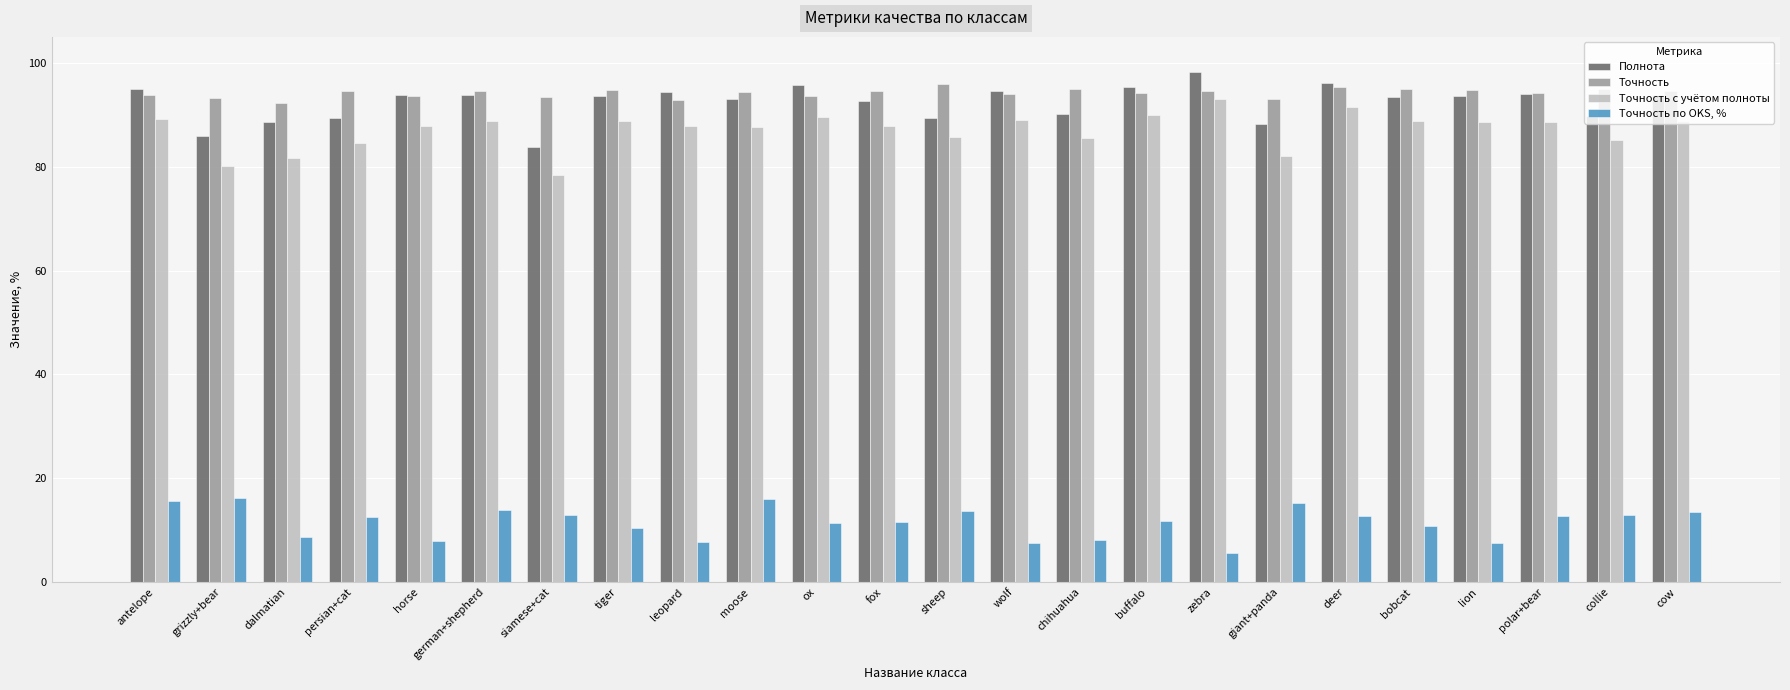

What are all the series names shown in the legend?

Полнота, Точность, Точность с учётом полноты, Точность по OKS, %